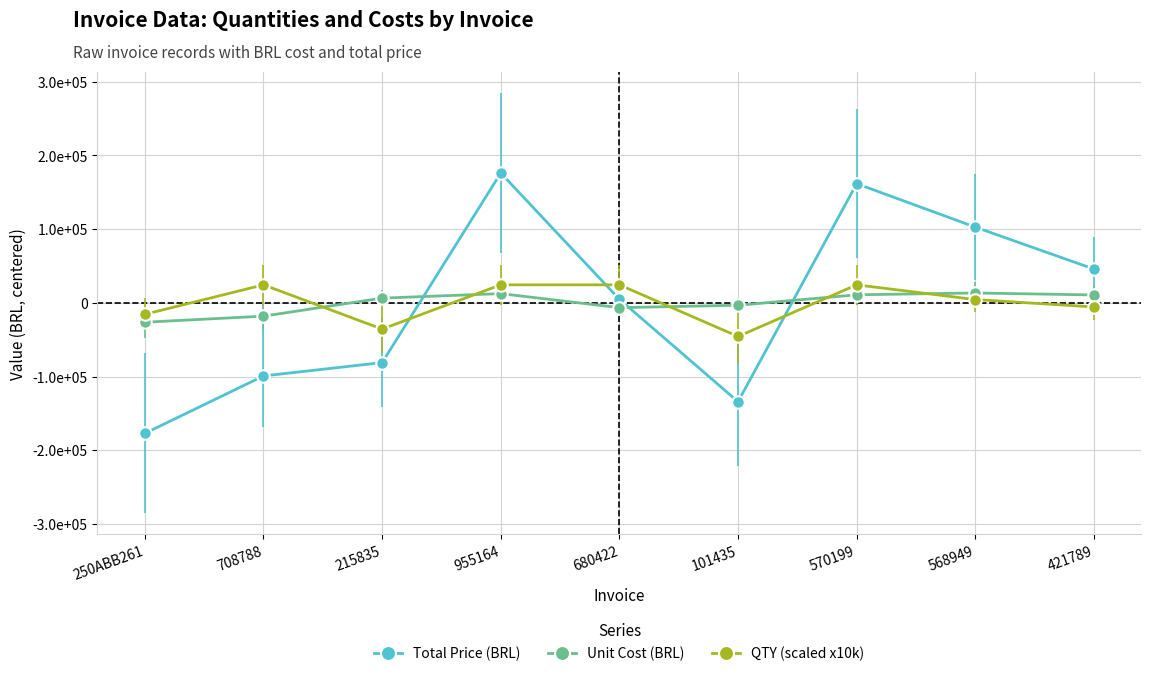

Reading right to left, what are all the values shown in this chart?

Total Price (BRL): 421789=45830.7	568949=102721.7	570199=161612.7	101435=-134043.3	680422=4859.7	955164=176084.7	215835=-80997.3	708788=-99108.3	250ABB261=-176960.3
Unit Cost (BRL): 421789=10719.3	568949=13419.3	570199=10920.3	101435=-3235.7	680422=-6496.7	955164=12528.3	215835=6434.3	708788=-18048.7	250ABB261=-26240.7
QTY (scaled x10k): 421789=-5555.6	568949=4444.4	570199=24444.4	101435=-45555.6	680422=24444.4	955164=24444.4	215835=-35555.6	708788=24444.4	250ABB261=-15555.6